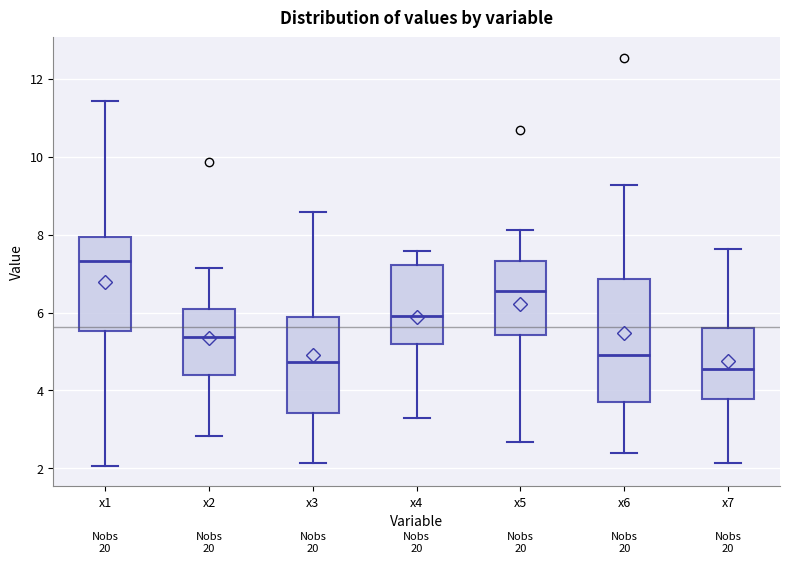

Reading left to right, transcribe this box plot: for each box, give where its median line is, the range the box spans, and where its two whiskers end, as read against the y-axis. The values are not printed on the chart, so give them approximately, as read against the axis.

x1: median 7.4, box 5.6 to 8.0, whiskers 2.0 to 11.4
x2: median 5.4, box 4.4 to 6.2, whiskers 2.8 to 7.2
x3: median 4.8, box 3.4 to 5.8, whiskers 2.2 to 8.6
x4: median 6.0, box 5.2 to 7.2, whiskers 3.2 to 7.6
x5: median 6.6, box 5.4 to 7.4, whiskers 2.6 to 8.2
x6: median 5.0, box 3.6 to 6.8, whiskers 2.4 to 9.2
x7: median 4.6, box 3.8 to 5.6, whiskers 2.2 to 7.6